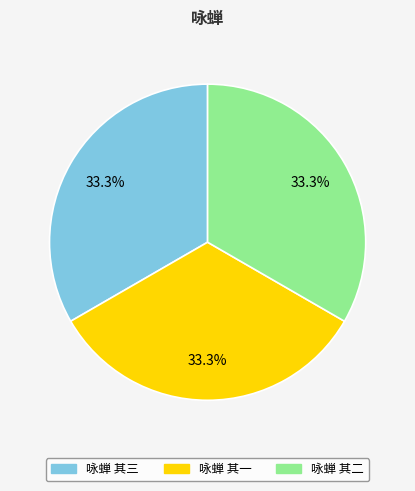

Does 咏蝉 其二 represent more than half of the total?

No